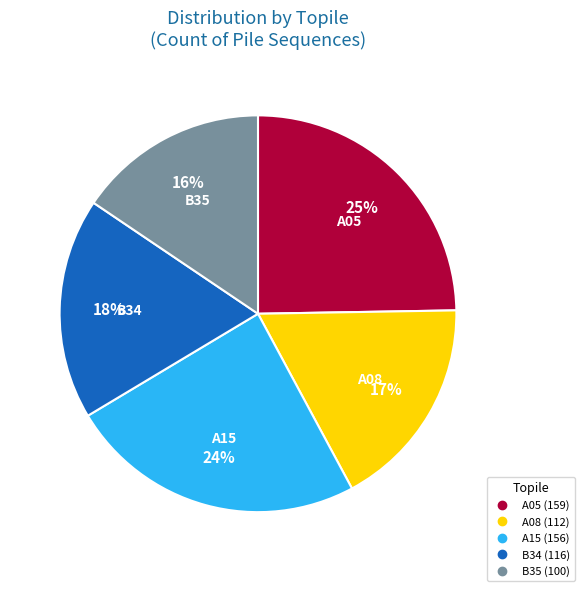

Approximately how many times larger is the value at A15 compared to A05?

1.0